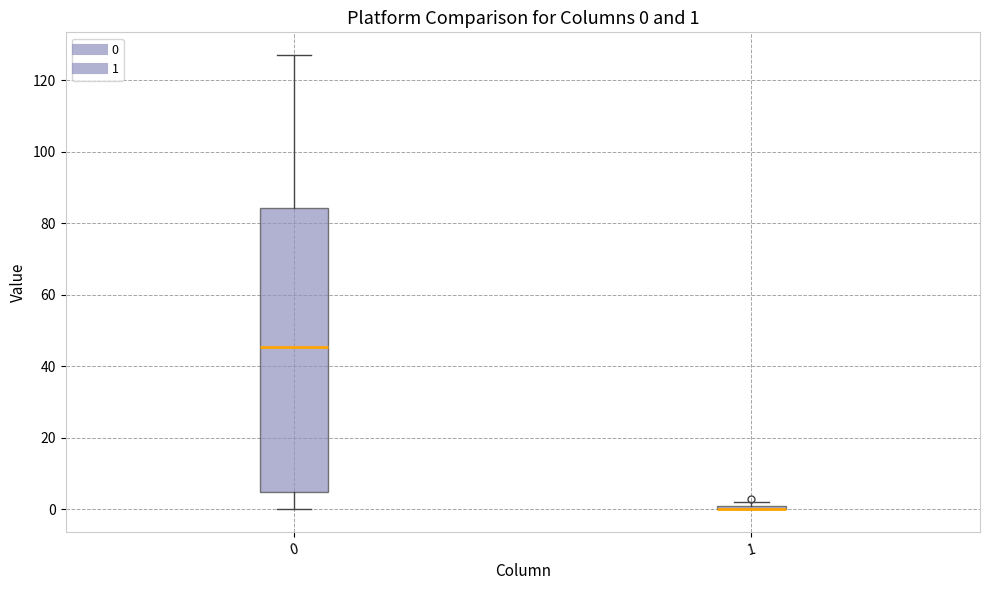

Comparing the boxes themselves (not the whiskers), which one is the tallest?

0